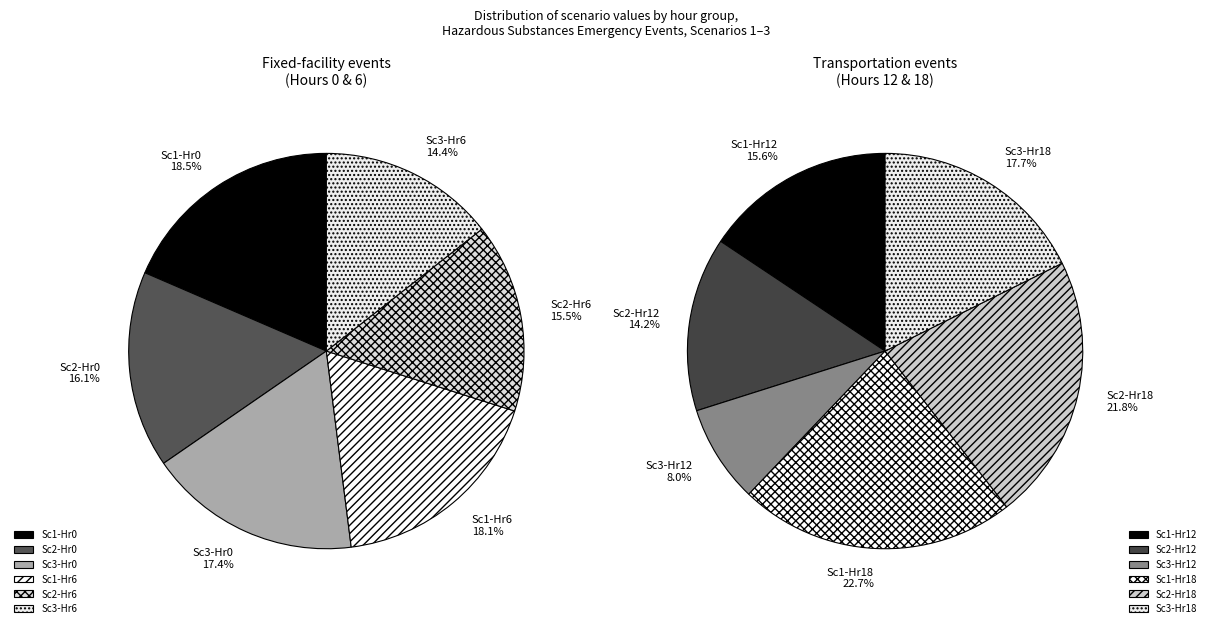

True or false: Scenario 1 accounts for 44% of the total.

False